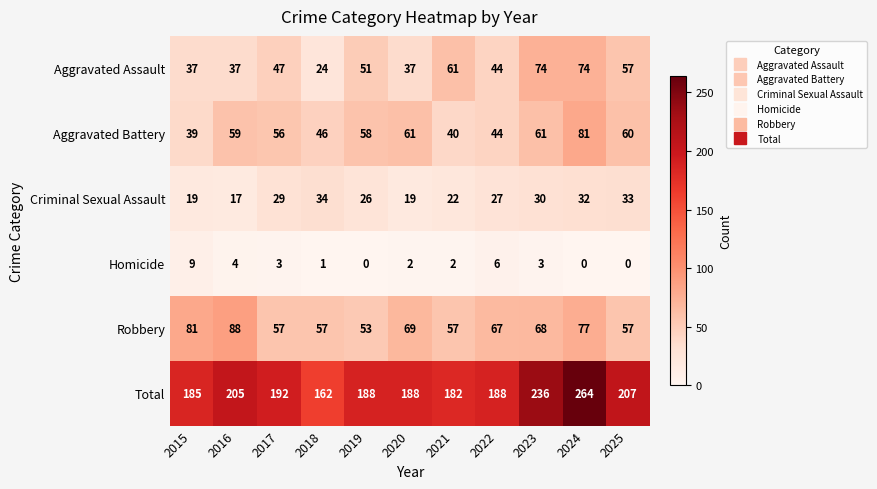

Rank the series at 2021 from lowest to highest value.

Homicide, Criminal Sexual Assault, Aggravated Battery, Robbery, Aggravated Assault, Total